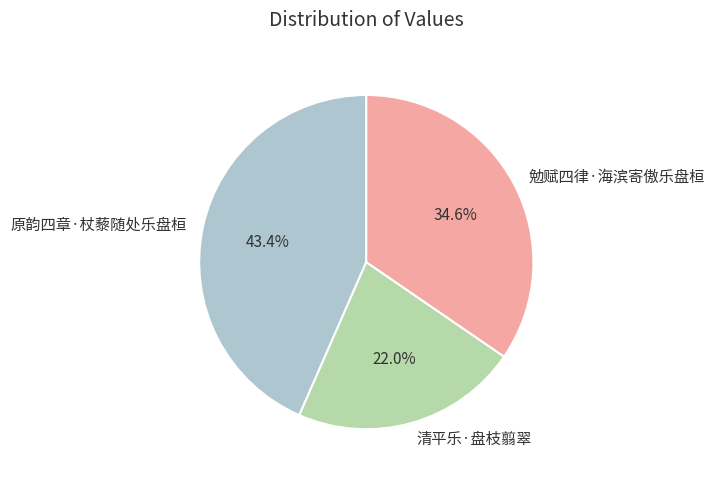

What portion of the pie excludes 原韵四章·杖藜随处乐盘桓?

56.6%